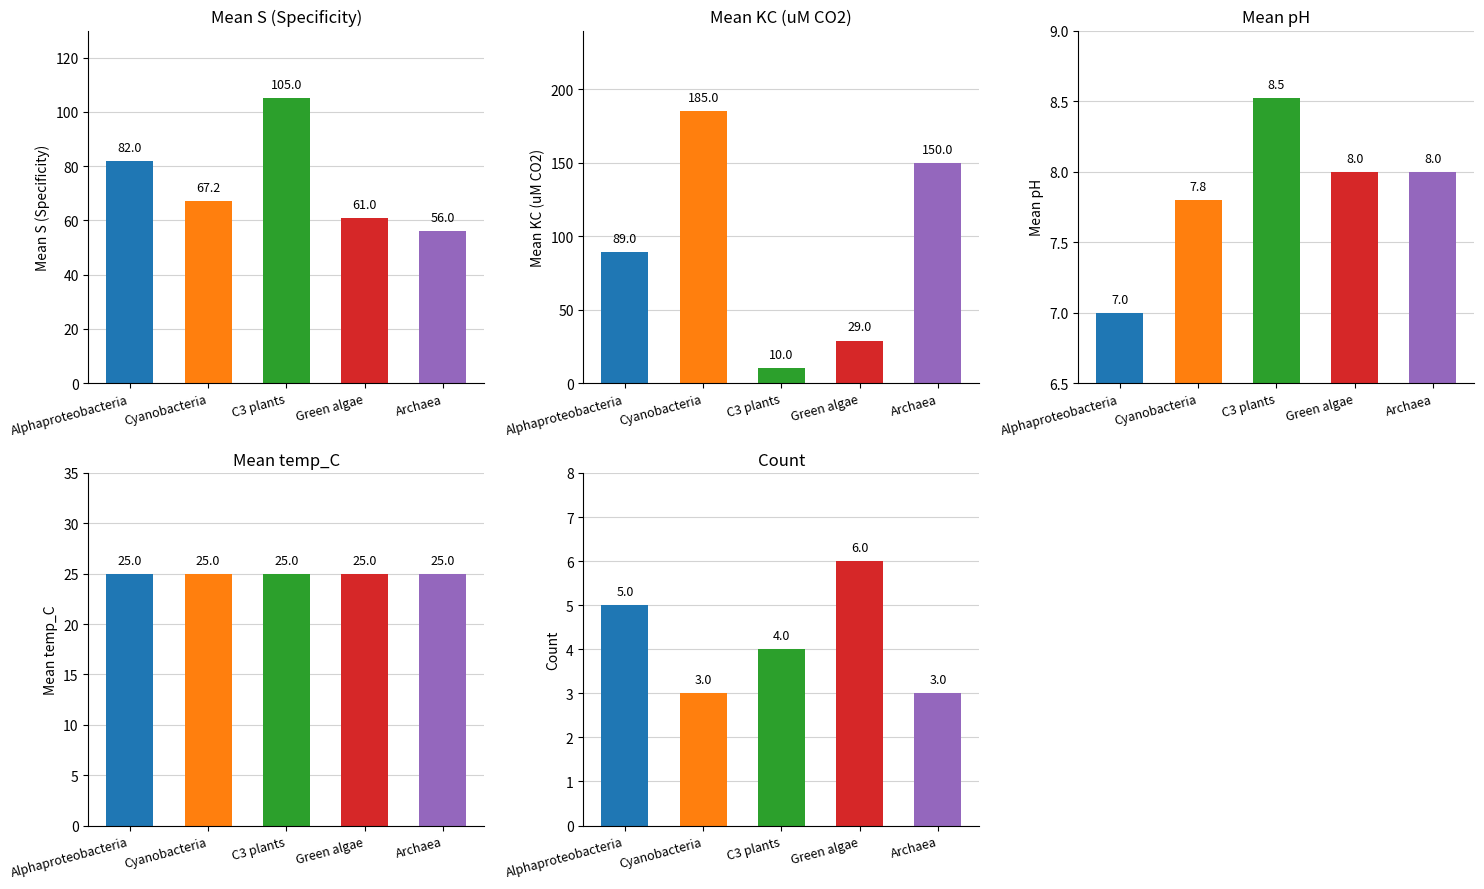

Reading left to right, what are all the values shown in this chart?

Mean S (Specificity): Alphaproteobacteria=82.0	Cyanobacteria=67.2	C3 plants=105.0	Green algae=61.0	Archaea=56.0
Mean KC (uM CO2): Alphaproteobacteria=89.0	Cyanobacteria=185.0	C3 plants=10.0	Green algae=29.0	Archaea=150.0
Mean pH: Alphaproteobacteria=7.0	Cyanobacteria=7.8	C3 plants=8.5	Green algae=8.0	Archaea=8.0
Mean temp_C: Alphaproteobacteria=25.0	Cyanobacteria=25.0	C3 plants=25.0	Green algae=25.0	Archaea=25.0
Count: Alphaproteobacteria=5.0	Cyanobacteria=3.0	C3 plants=4.0	Green algae=6.0	Archaea=3.0